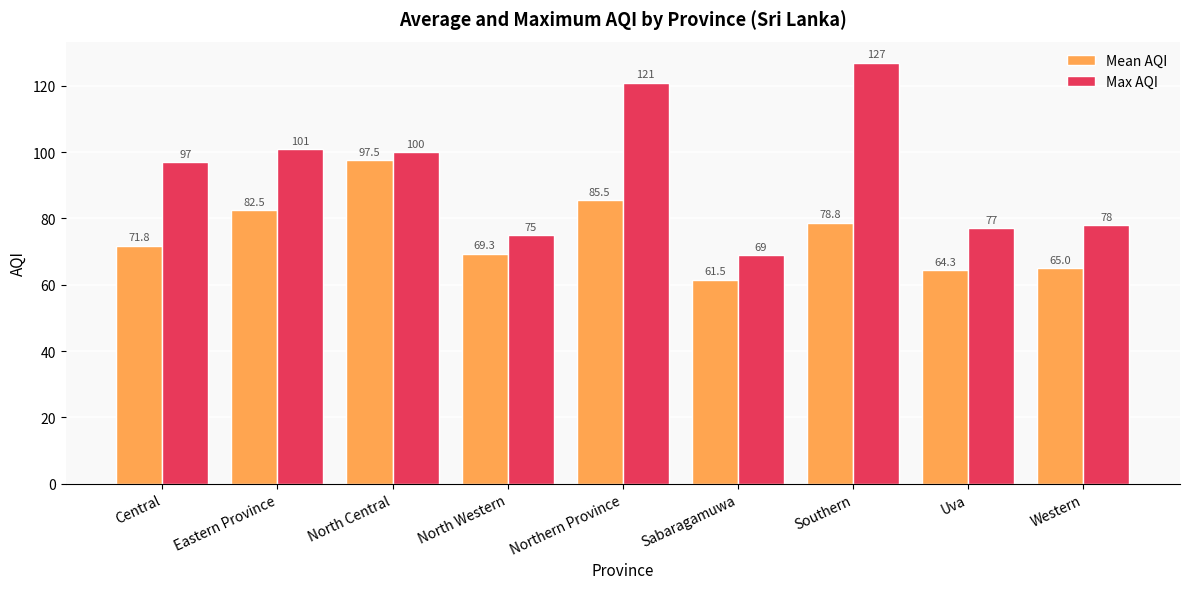

What is the difference between the second highest and minimum values in the Mean AQI series?

24.0